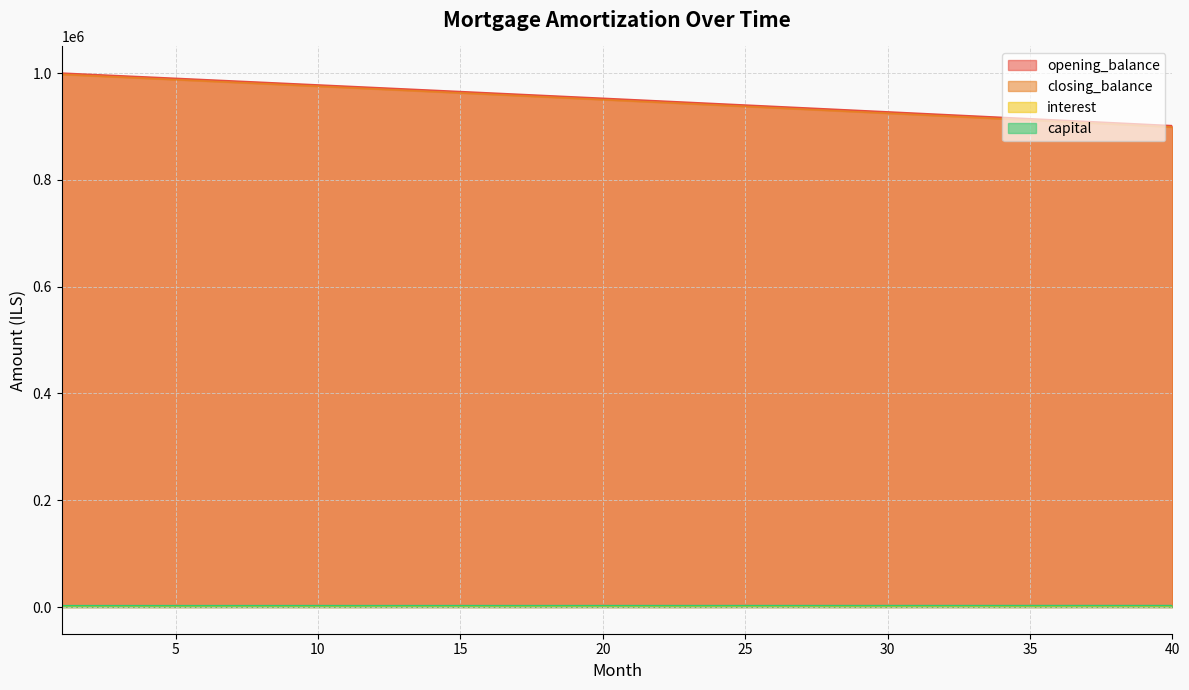

What are all the series names shown in the legend?

opening_balance, closing_balance, interest, capital